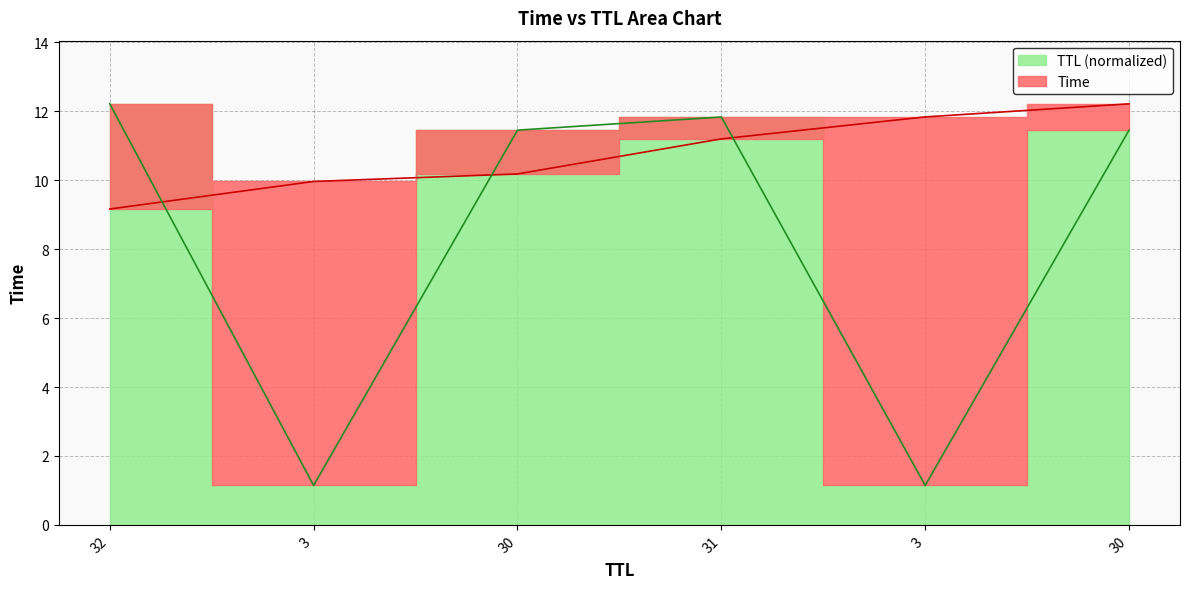

Does the chart have visible grid lines?

Yes